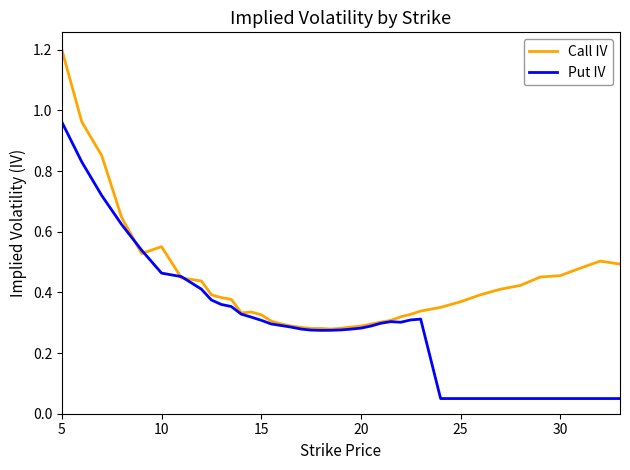

What are all the series names shown in the legend?

Call IV, Put IV